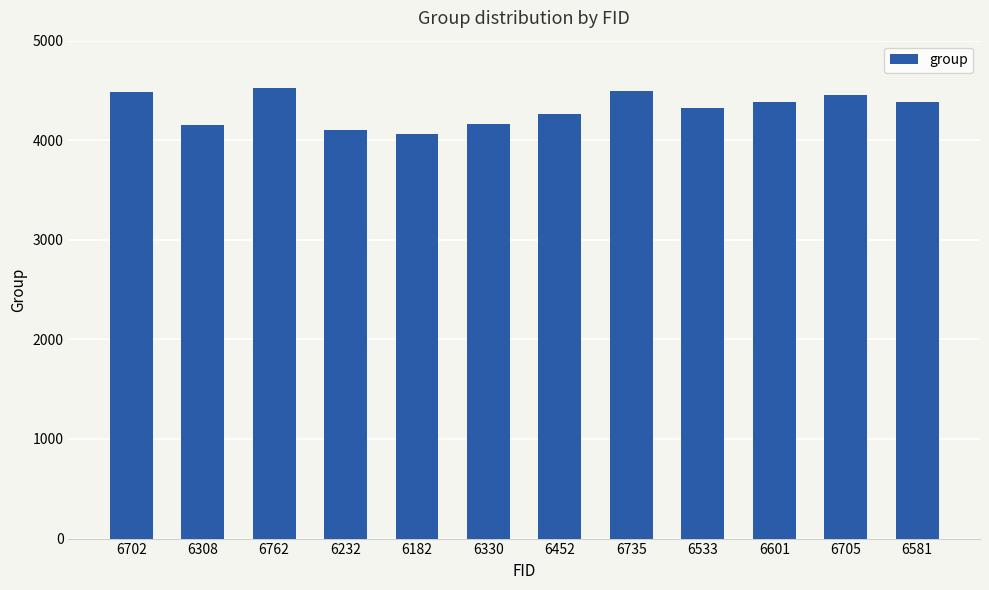

What is the greatest value displayed?

4529